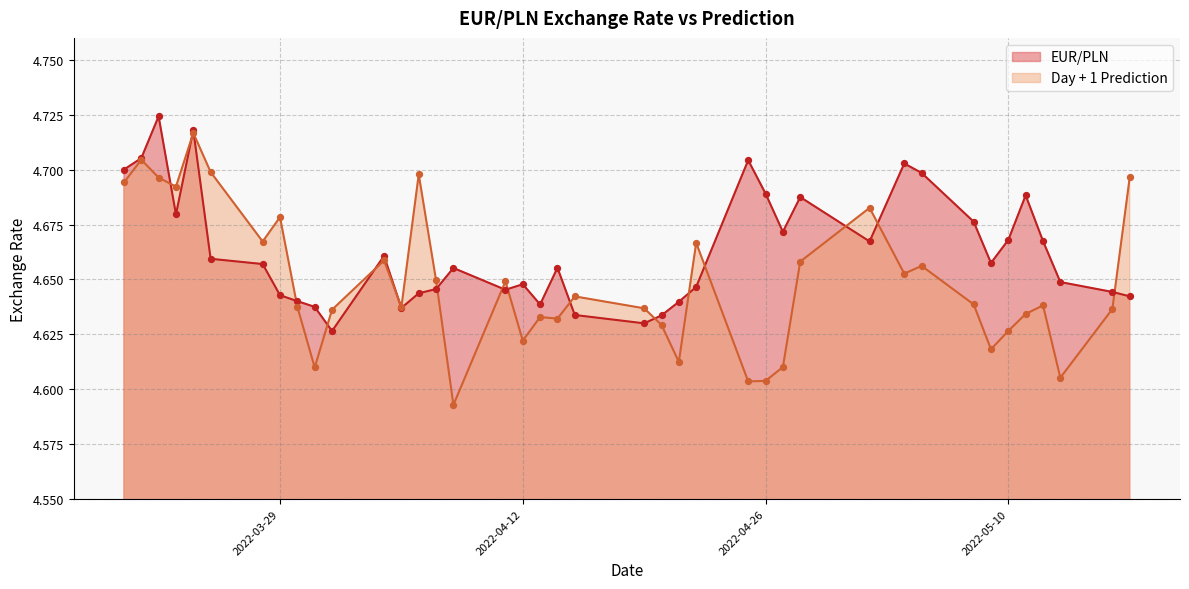

Which series reaches the maximum Y coordinate?

EUR/PLN